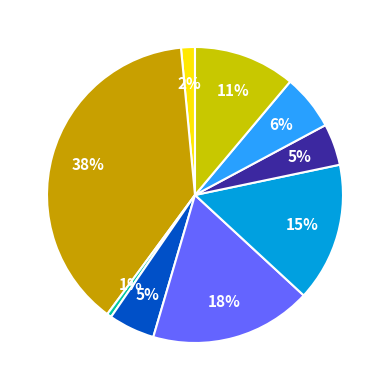

Count the number of slices in the pie.

9